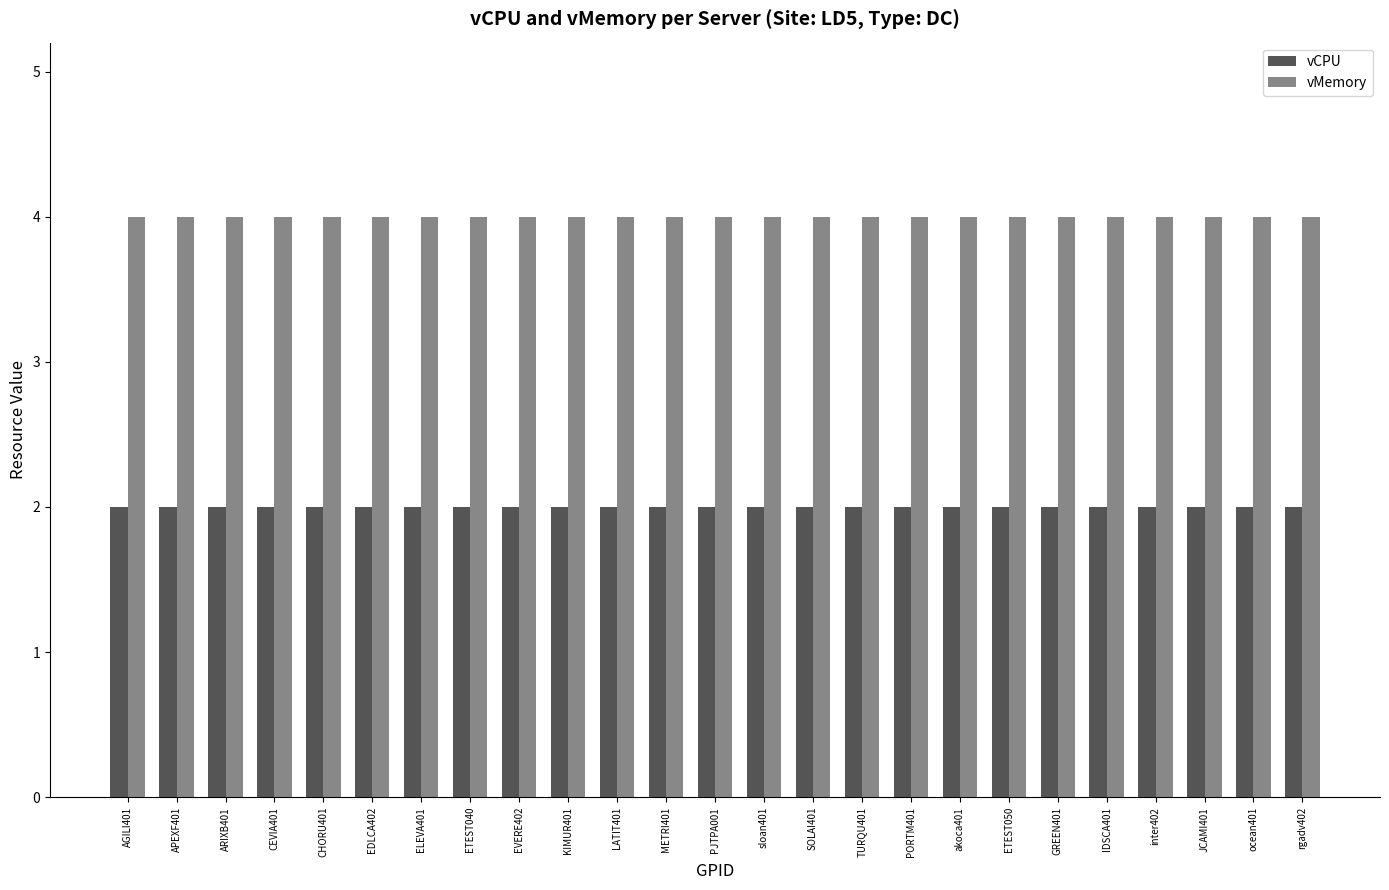

List the series in order of their peak value, lowest first.

vCPU, vMemory